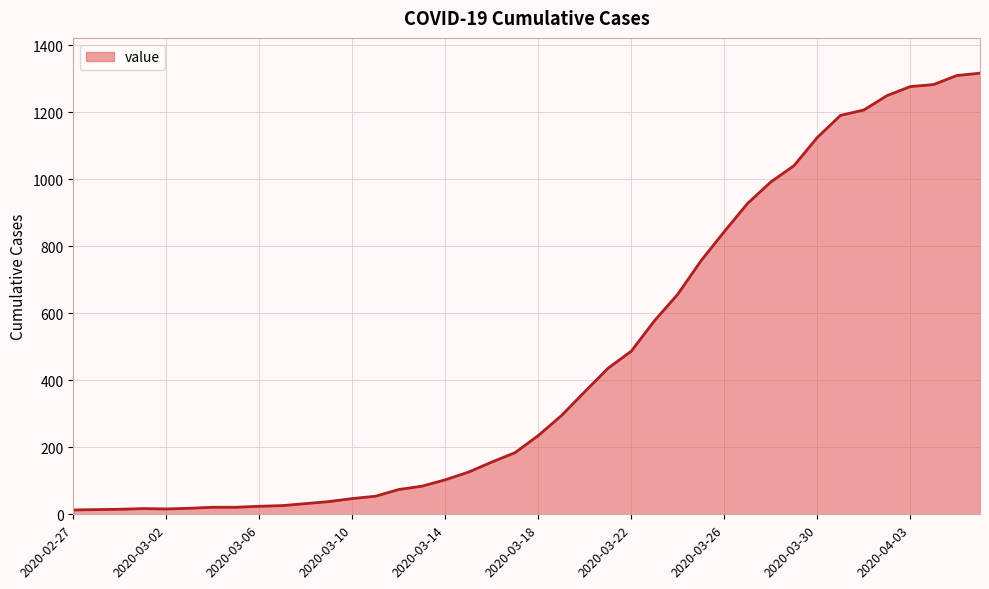

What is the difference between the maximum and minimum values?

1304